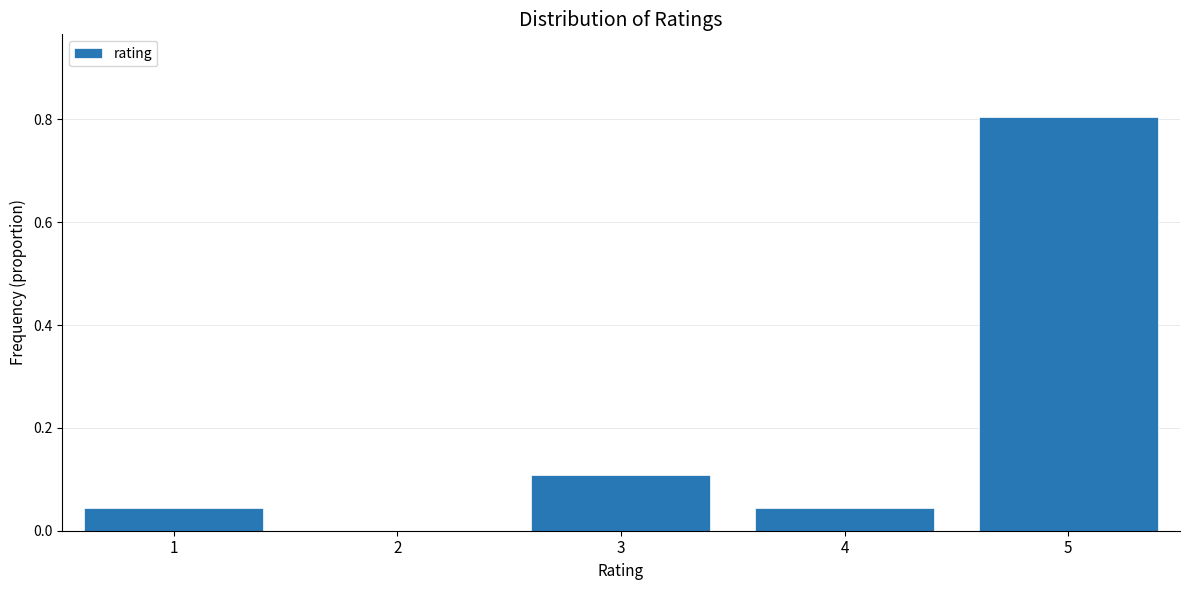

What is the maximum value shown in the chart?

0.8